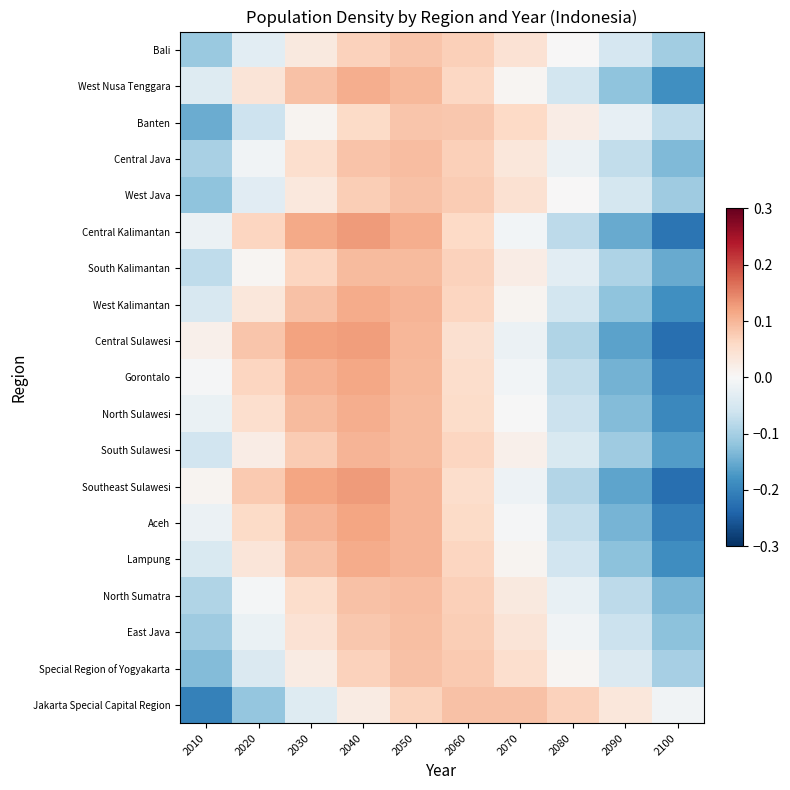

List the series in order of their peak value, lowest first.

Banten, Bali, Special Region of Yogyakarta, West Java, Jakarta Special Capital Region, East Java, Central Java, North Sumatra, South Kalimantan, South Sulawesi, West Nusa Tenggara, North Sulawesi, West Kalimantan, Lampung, Gorontalo, Aceh, Central Sulawesi, Southeast Sulawesi, Central Kalimantan